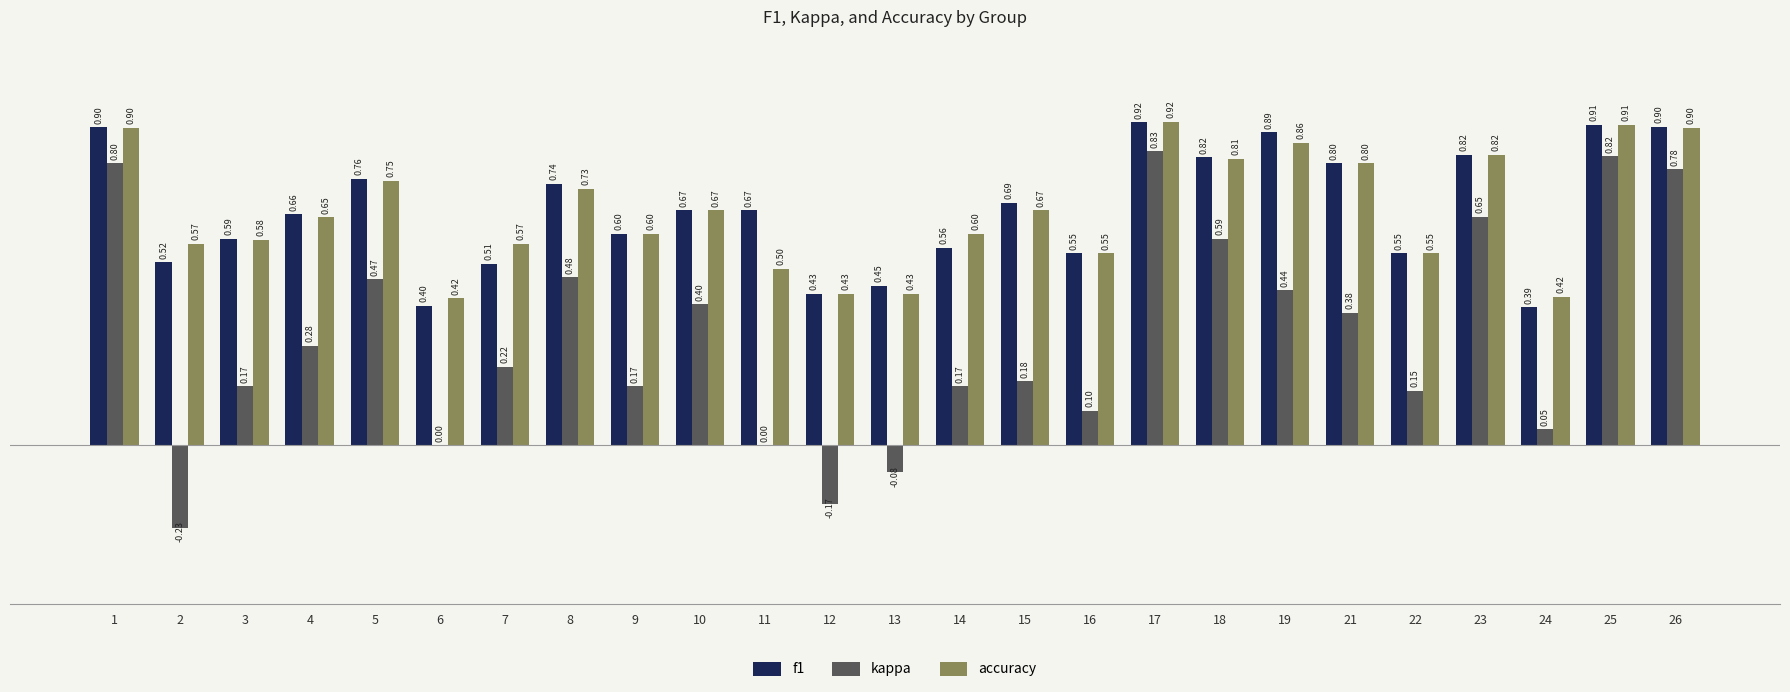

Are the bars grouped side by side (vs. stacked)?

Yes